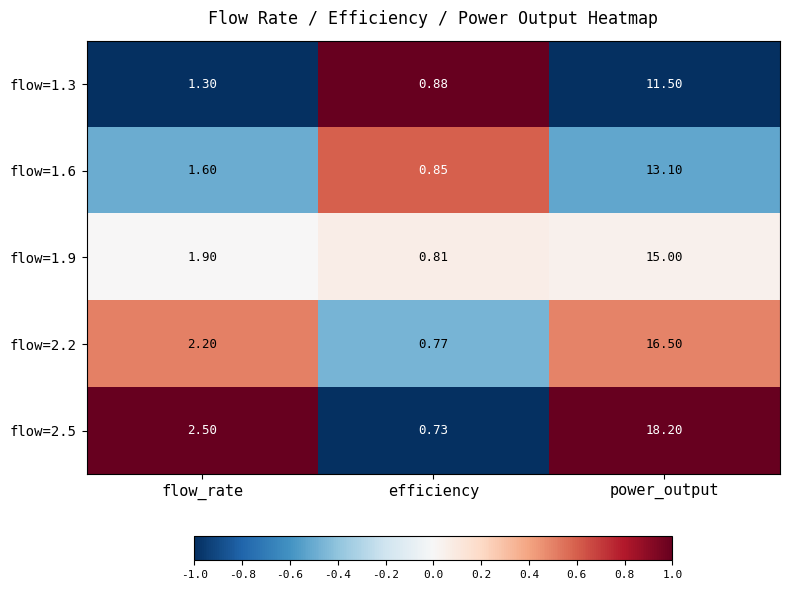

What is the spread (max minus min) of values at flow_rate?

1.2